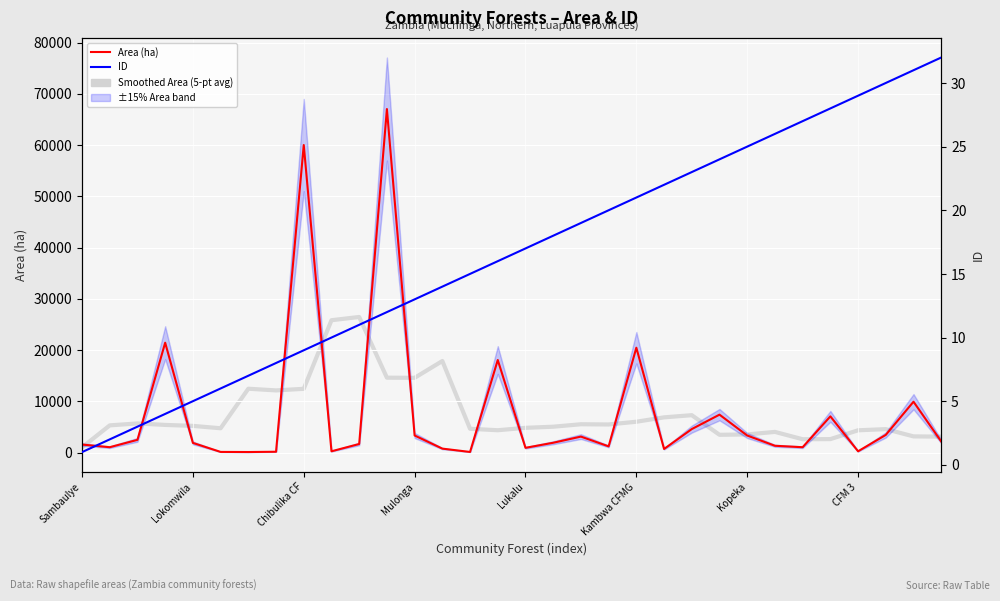

Is it true that Smoothed Area (5-pt avg) equals 7294.8 at 22?

True